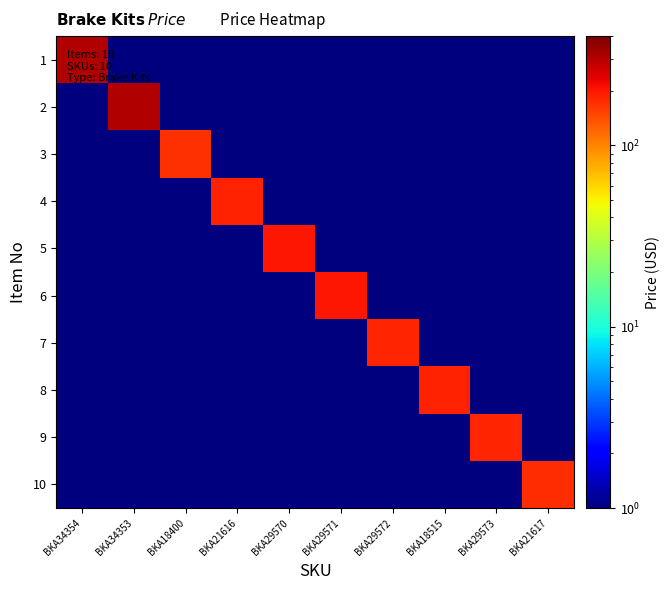

What is the total value across all series at BKA21616?

186.8